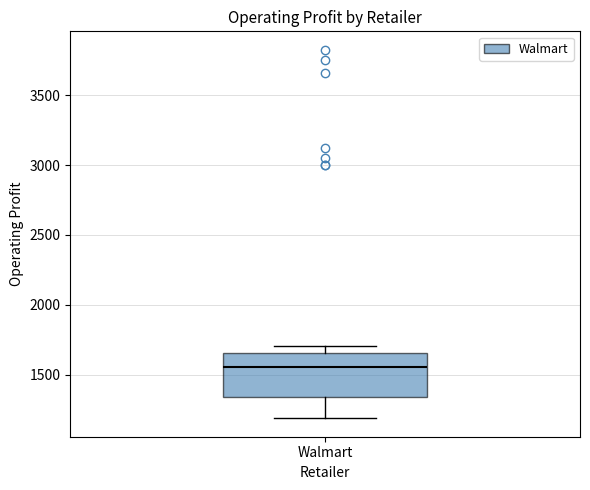

Where is the lower edge of the box for Walmart on the y-axis? The values are not printed on the chart, so give them approximately, as read against the axis.

1350